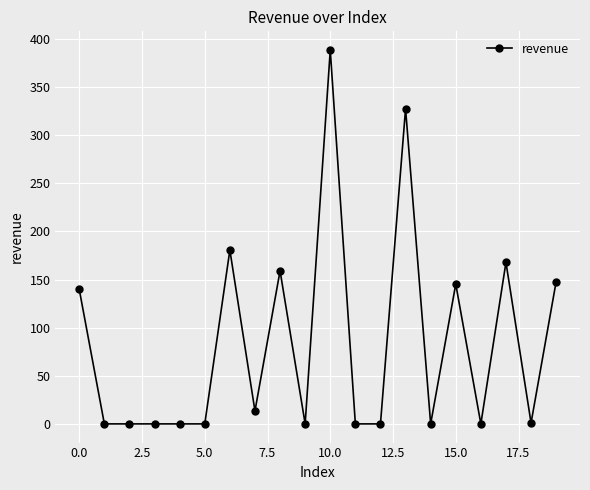

What is the average value?

83.5